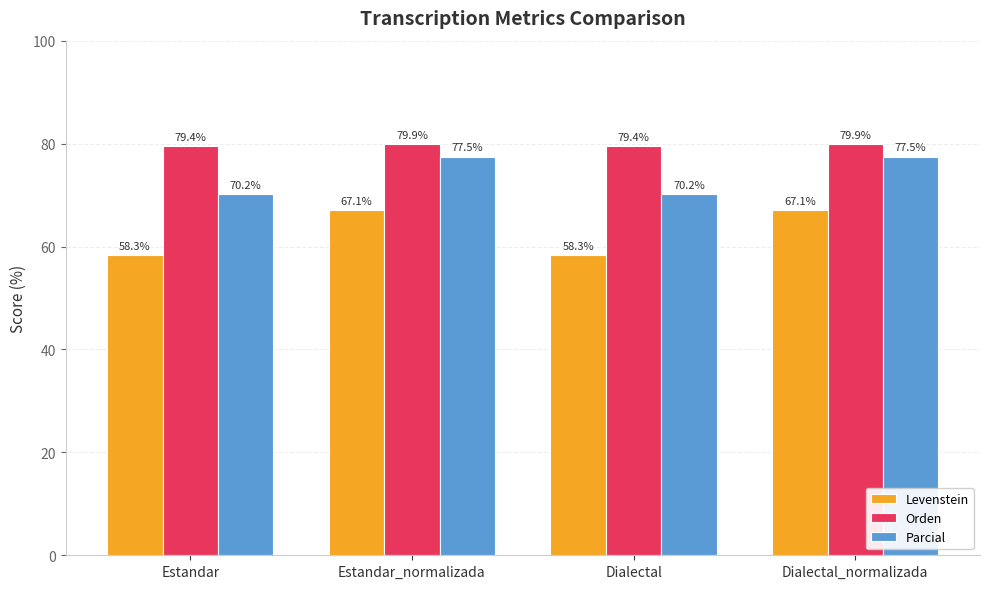

What is the difference between the highest and lowest values at Estandar_normalizada?

12.8